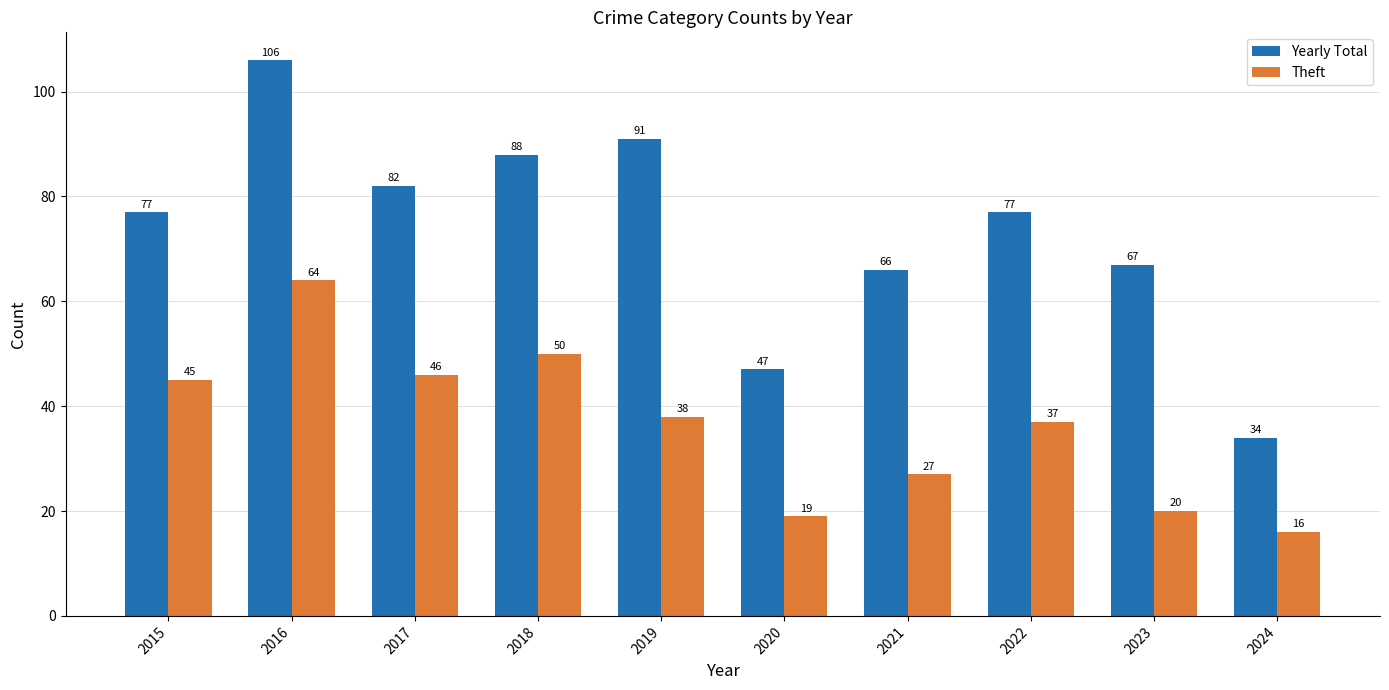

Is it true that Yearly Total equals 44 at 2022?

False